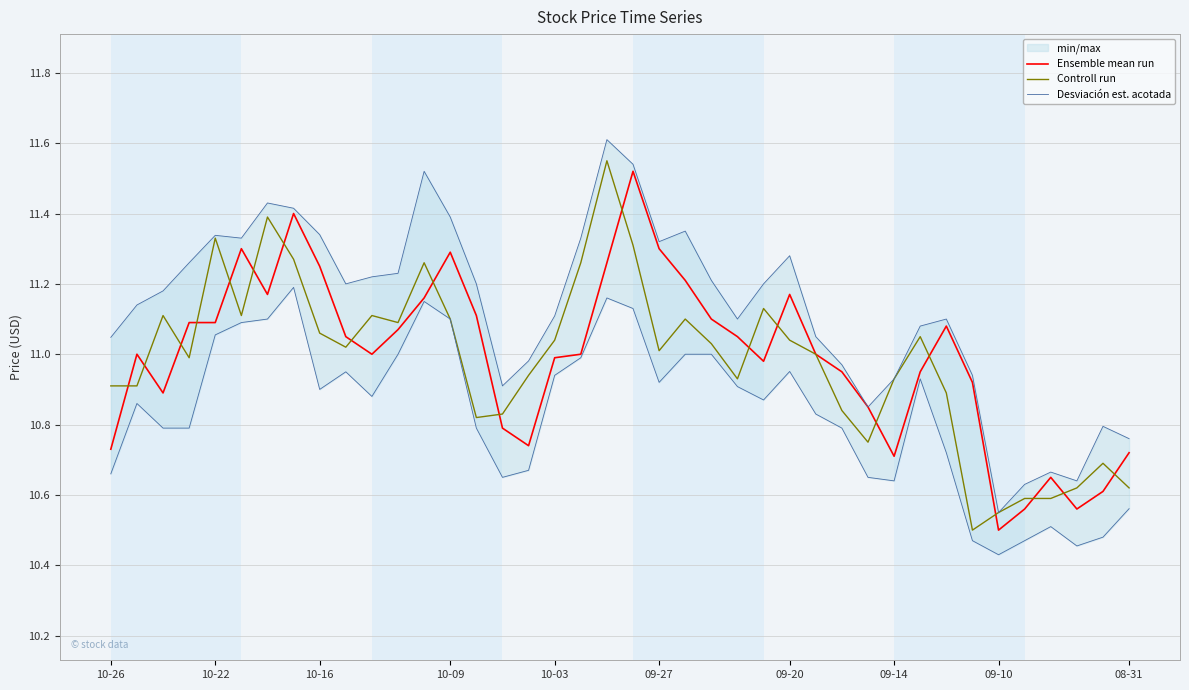

Where is Desviación est. acotada nearest to the value 11?

16